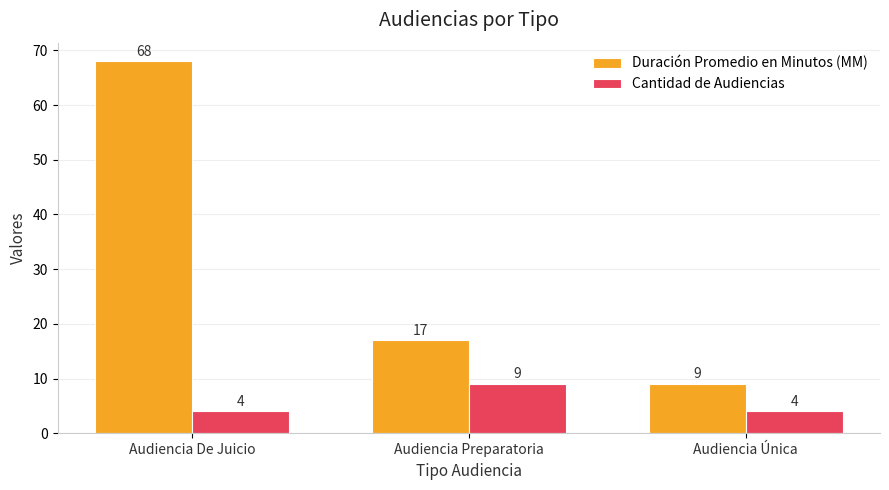

Reading left to right, list all the values displayed in this chart.

Duración Promedio en Minutos (MM): 68	17	9
Cantidad de Audiencias: 4	9	4